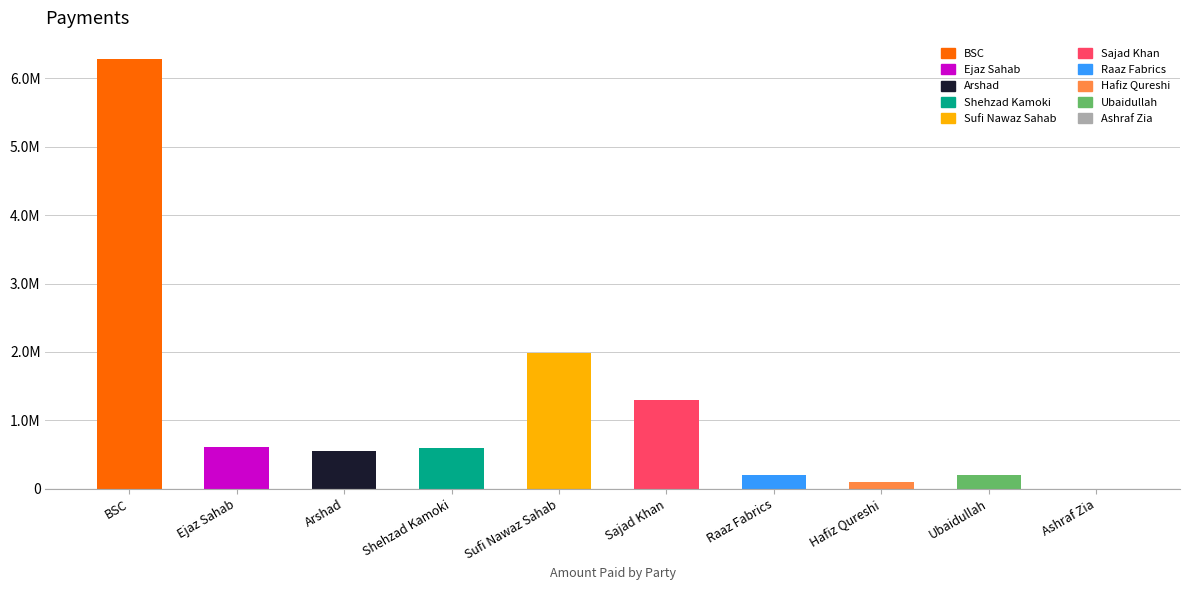

Reading left to right, extract all data points from this chart.

6277000	612354	554210	600000	1979100	1300000	200000	100000	199150	0